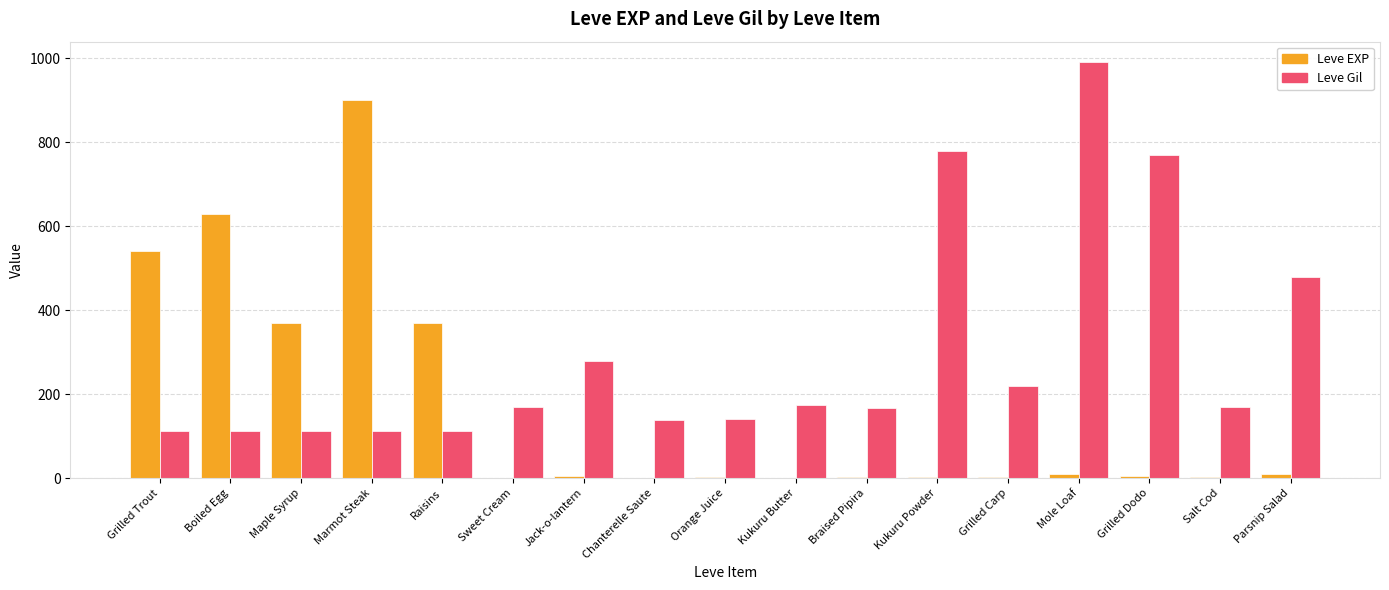

What is the sum of all Leve EXP values?

2856